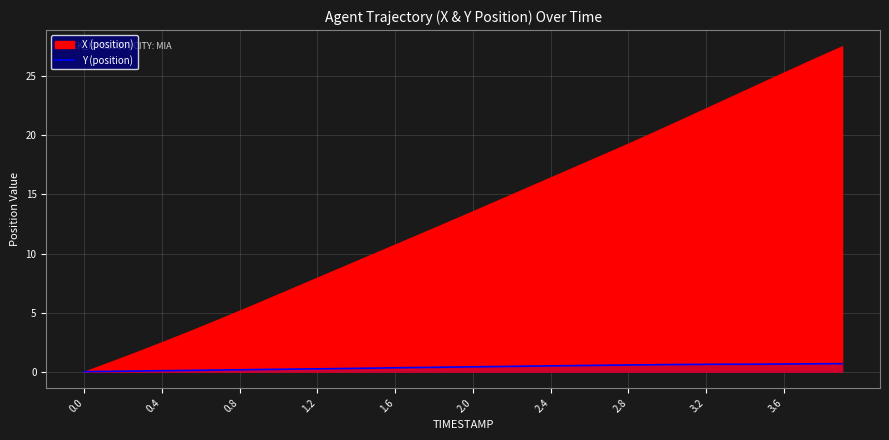

What is the highest value of the Y (position) series?

0.7